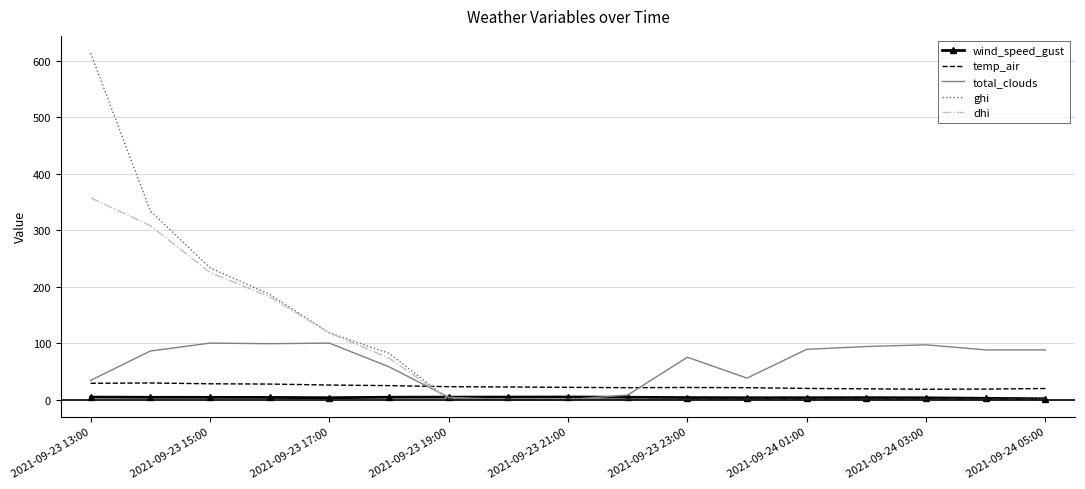

What is the greatest value displayed?

613.7